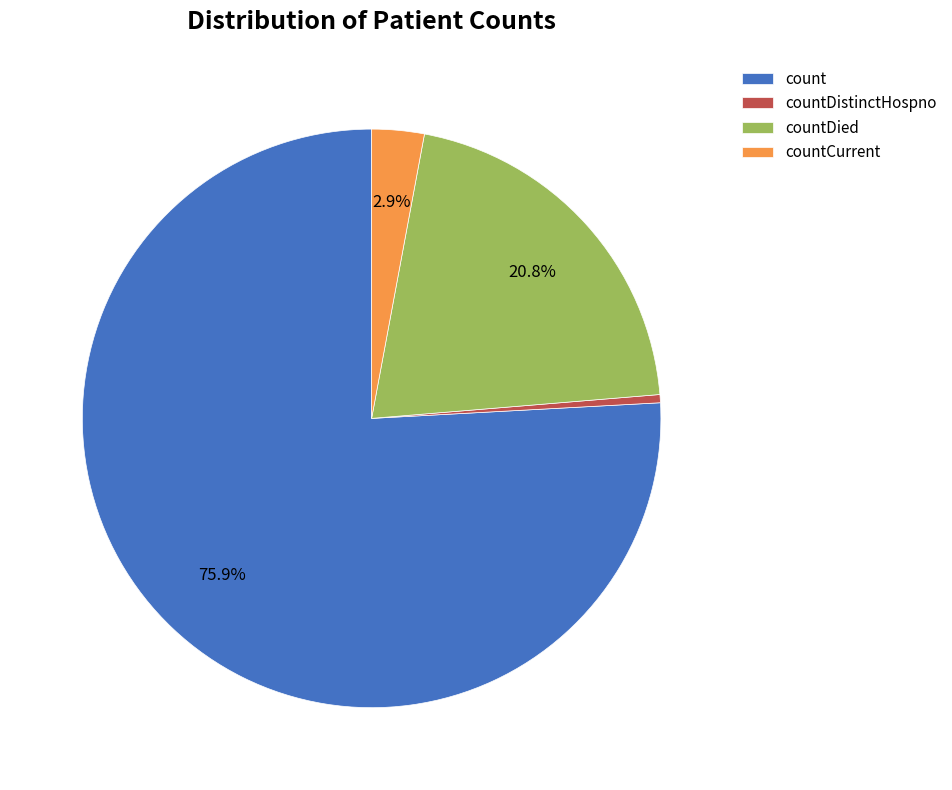

To the nearest percent, what percentage of the pie is countCurrent?

3%